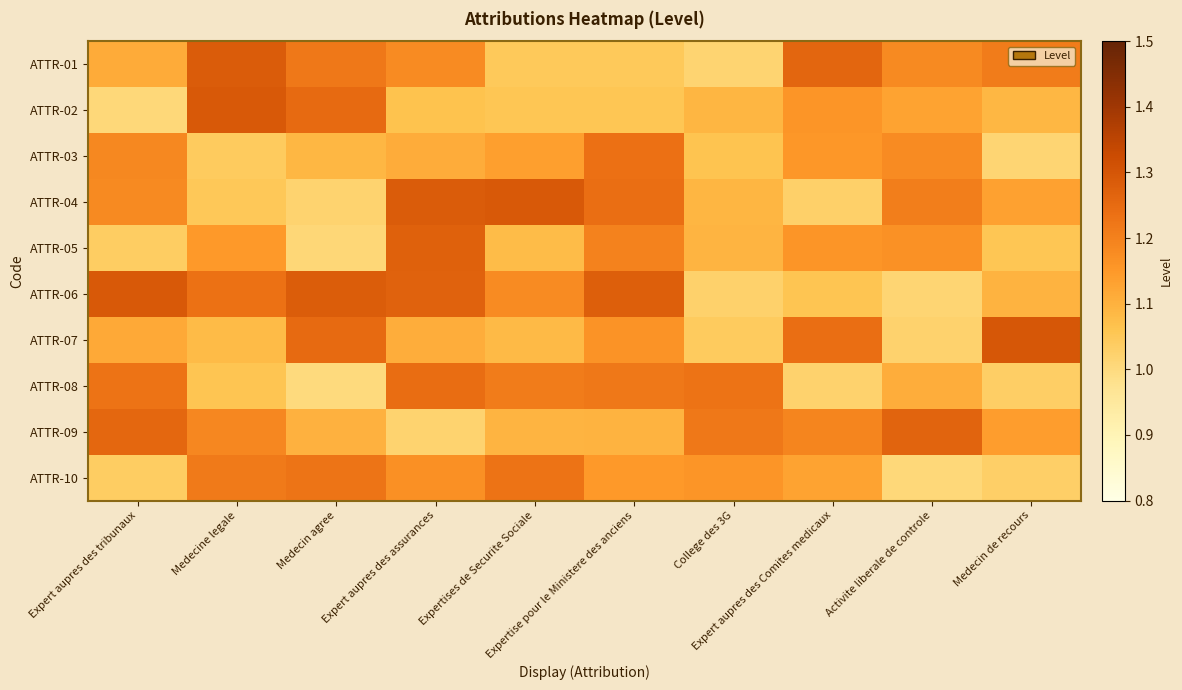

Reading left to right, list all the values displayed in this chart.

ATTR-01: Expert aupres des tribunaux=1.1	Medecine legale=1.3	Medecin agree=1.2	Expert aupres des assurances=1.2	Expertises de Securite Sociale=1.0	Expertise pour le Ministere des anciens=1.0	College des 3G=1.0	Expert aupres des Comites medicaux=1.3	Activite liberale de controle=1.2	Medecin de recours=1.2
ATTR-02: Expert aupres des tribunaux=1.0	Medecine legale=1.3	Medecin agree=1.2	Expert aupres des assurances=1.1	Expertises de Securite Sociale=1.1	Expertise pour le Ministere des anciens=1.1	College des 3G=1.1	Expert aupres des Comites medicaux=1.2	Activite liberale de controle=1.1	Medecin de recours=1.1
ATTR-03: Expert aupres des tribunaux=1.2	Medecine legale=1.0	Medecin agree=1.1	Expert aupres des assurances=1.1	Expertises de Securite Sociale=1.1	Expertise pour le Ministere des anciens=1.2	College des 3G=1.1	Expert aupres des Comites medicaux=1.2	Activite liberale de controle=1.2	Medecin de recours=1.0
ATTR-04: Expert aupres des tribunaux=1.2	Medecine legale=1.1	Medecin agree=1.0	Expert aupres des assurances=1.3	Expertises de Securite Sociale=1.3	Expertise pour le Ministere des anciens=1.2	College des 3G=1.1	Expert aupres des Comites medicaux=1.0	Activite liberale de controle=1.2	Medecin de recours=1.1
ATTR-05: Expert aupres des tribunaux=1.0	Medecine legale=1.1	Medecin agree=1.0	Expert aupres des assurances=1.3	Expertises de Securite Sociale=1.1	Expertise pour le Ministere des anciens=1.2	College des 3G=1.1	Expert aupres des Comites medicaux=1.2	Activite liberale de controle=1.2	Medecin de recours=1.1
ATTR-06: Expert aupres des tribunaux=1.3	Medecine legale=1.2	Medecin agree=1.3	Expert aupres des assurances=1.3	Expertises de Securite Sociale=1.2	Expertise pour le Ministere des anciens=1.3	College des 3G=1.0	Expert aupres des Comites medicaux=1.1	Activite liberale de controle=1.0	Medecin de recours=1.1
ATTR-07: Expert aupres des tribunaux=1.1	Medecine legale=1.1	Medecin agree=1.2	Expert aupres des assurances=1.1	Expertises de Securite Sociale=1.1	Expertise pour le Ministere des anciens=1.2	College des 3G=1.0	Expert aupres des Comites medicaux=1.2	Activite liberale de controle=1.0	Medecin de recours=1.3
ATTR-08: Expert aupres des tribunaux=1.2	Medecine legale=1.1	Medecin agree=1.0	Expert aupres des assurances=1.2	Expertises de Securite Sociale=1.2	Expertise pour le Ministere des anciens=1.2	College des 3G=1.2	Expert aupres des Comites medicaux=1.0	Activite liberale de controle=1.1	Medecin de recours=1.0
ATTR-09: Expert aupres des tribunaux=1.3	Medecine legale=1.2	Medecin agree=1.1	Expert aupres des assurances=1.0	Expertises de Securite Sociale=1.1	Expertise pour le Ministere des anciens=1.1	College des 3G=1.2	Expert aupres des Comites medicaux=1.2	Activite liberale de controle=1.3	Medecin de recours=1.1
ATTR-10: Expert aupres des tribunaux=1.0	Medecine legale=1.2	Medecin agree=1.2	Expert aupres des assurances=1.2	Expertises de Securite Sociale=1.2	Expertise pour le Ministere des anciens=1.1	College des 3G=1.2	Expert aupres des Comites medicaux=1.1	Activite liberale de controle=1.0	Medecin de recours=1.0